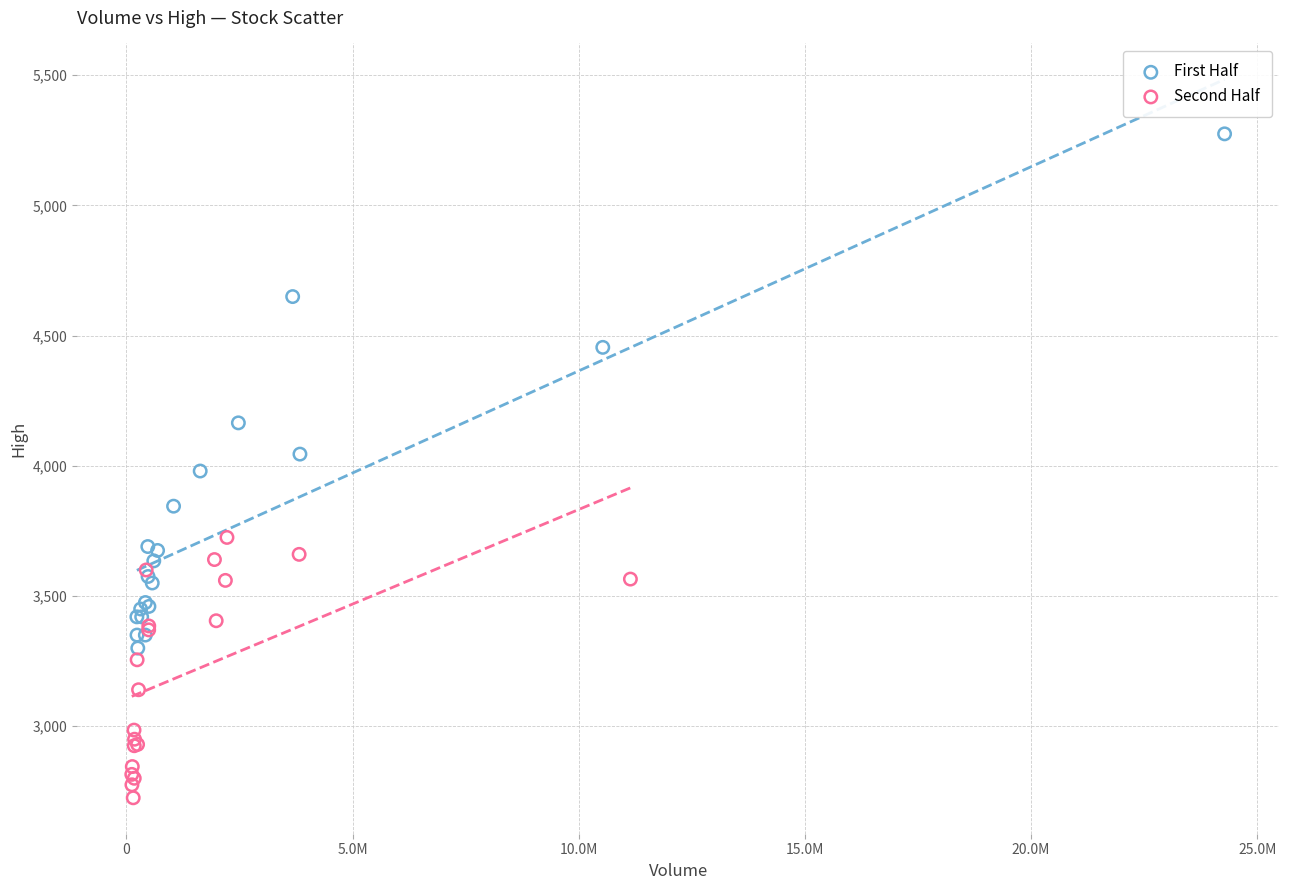

Which series has the largest Y range (max minus min)?

First Half